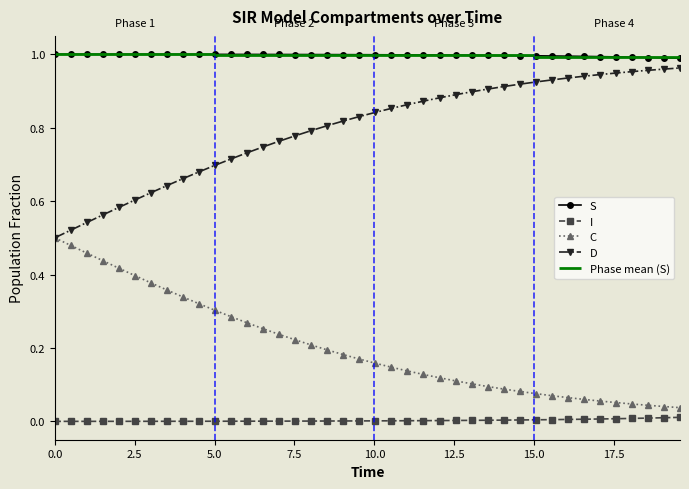

What is the minimum value for D?

0.5